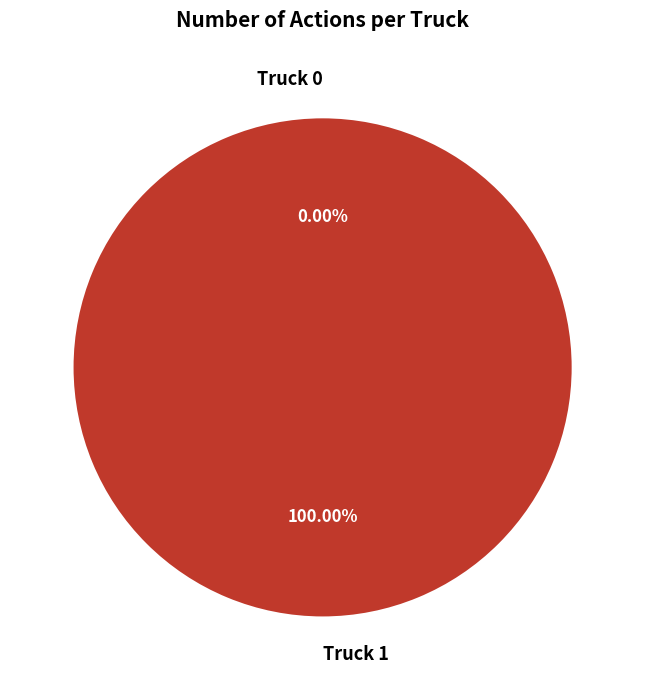

Which slice represents more than half of the pie?

Truck 1